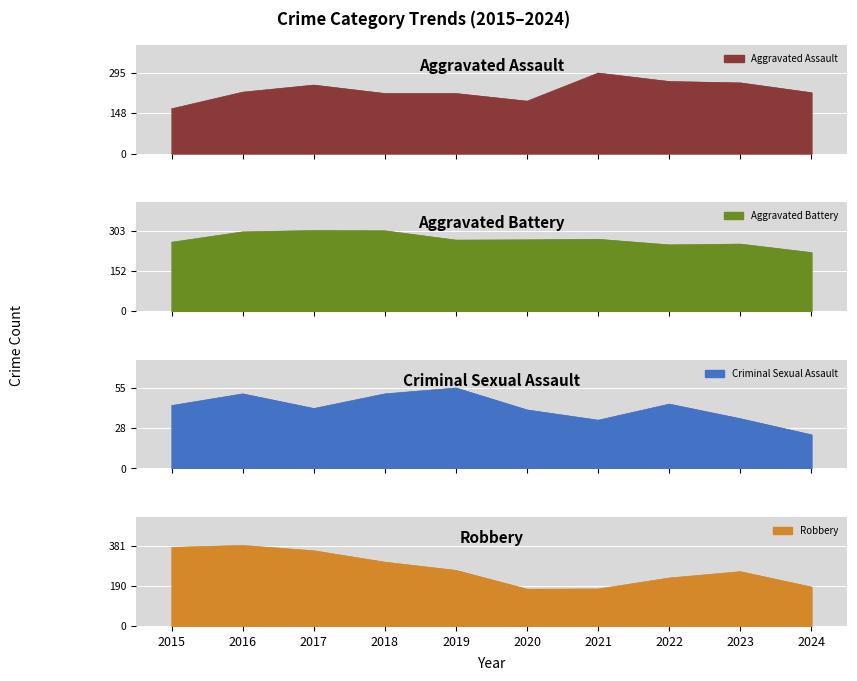

Where does the Aggravated Assault series first go above 225?

2017